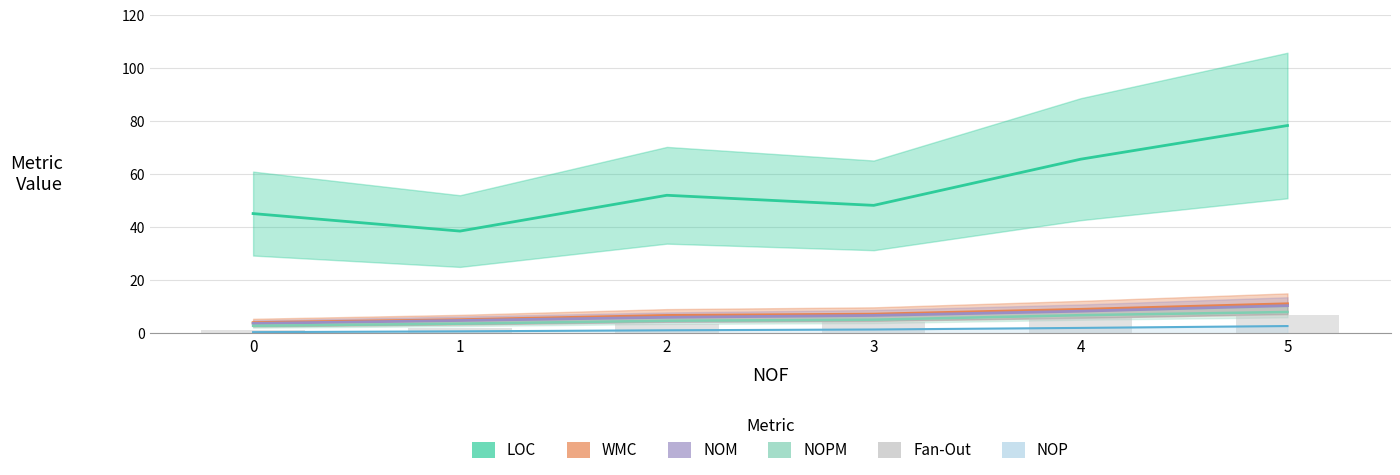

Reading right to left, what are all the values shown in this chart?

LOC: 78.4	65.7	48.3	52.1	38.6	45.2
WMC: 11.2	9.1	7.3	6.8	5.2	4.1
NOM: 10.5	8.4	6.8	6.1	4.9	3.8
NOPM: 8.1	6.9	5.2	4.8	3.7	2.9
NOP: 2.8	2.1	1.5	1.2	0.8	0.5
Fan-Out: 7.1	5.8	4.2	3.4	2.1	1.2